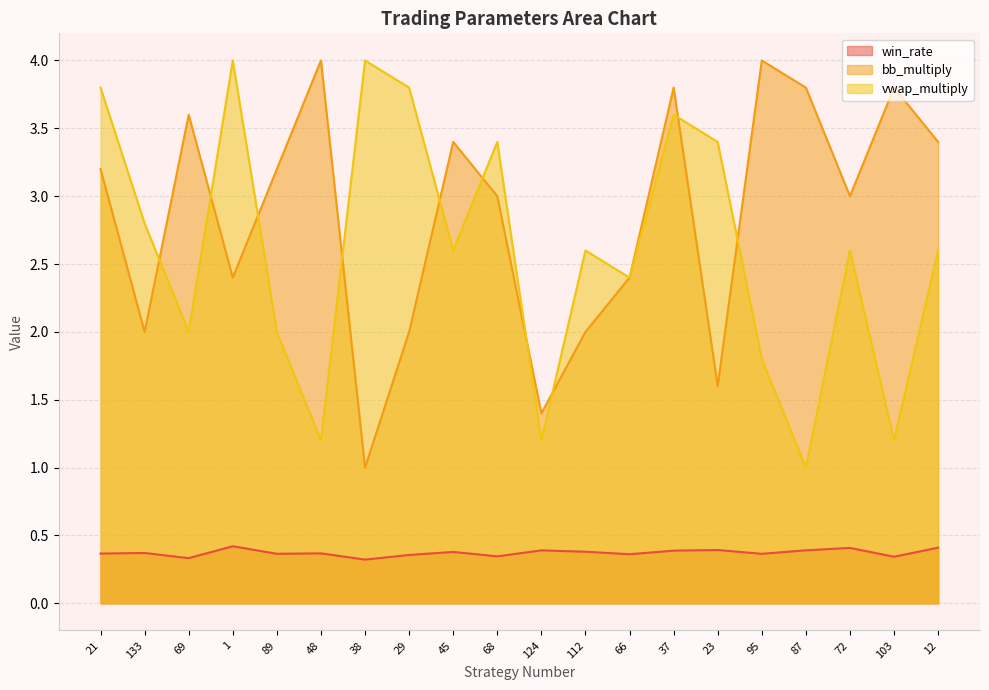

Reading left to right, list all the values displayed in this chart.

win_rate: 0.4	0.4	0.3	0.4	0.4	0.4	0.3	0.4	0.4	0.3	0.4	0.4	0.4	0.4	0.4	0.4	0.4	0.4	0.3	0.4
bb_multiply: 3.2	2.0	3.6	2.4	3.2	4.0	1.0	2.0	3.4	3.0	1.4	2.0	2.4	3.8	1.6	4.0	3.8	3.0	3.8	3.4
vwap_multiply: 3.8	2.8	2.0	4.0	2.0	1.2	4.0	3.8	2.6	3.4	1.2	2.6	2.4	3.6	3.4	1.8	1.0	2.6	1.2	2.6